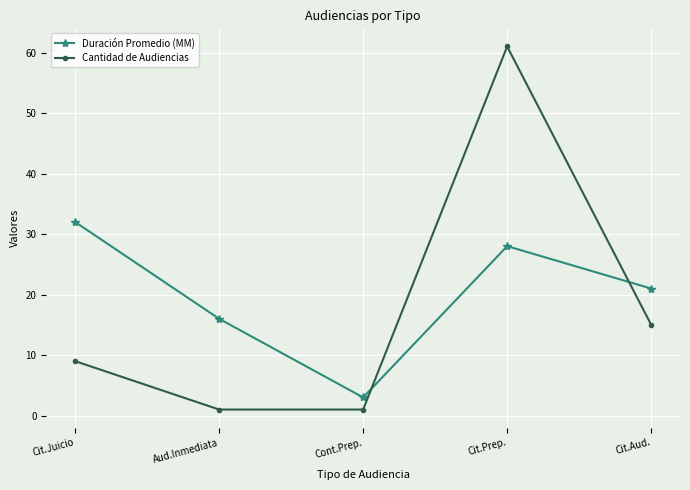

What position from the right is Cit.Juicio?

5